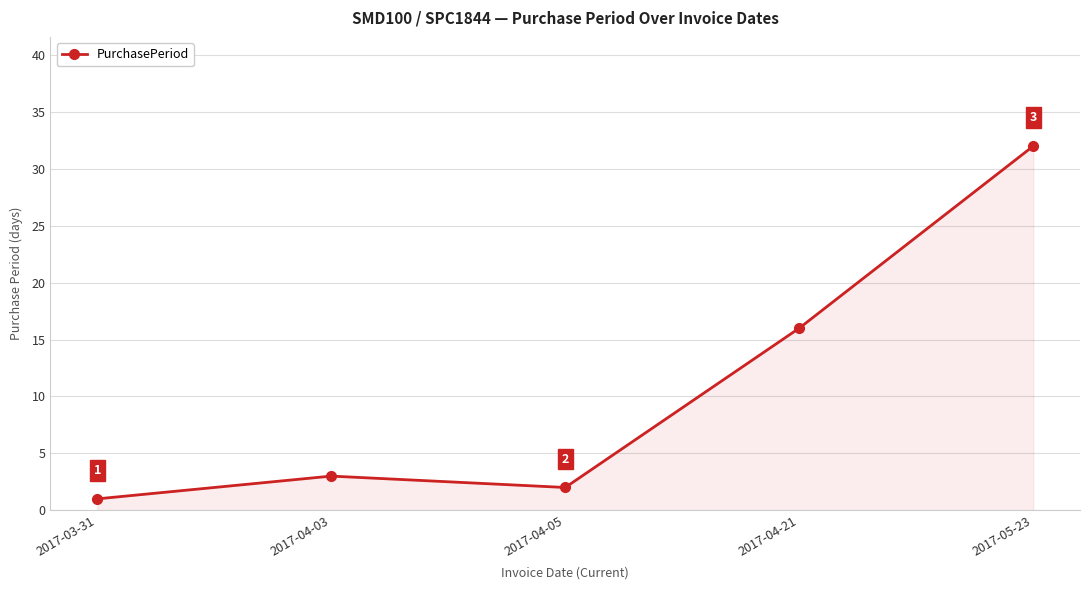

True or false: the data shows 2 at 2017-04-05.

True